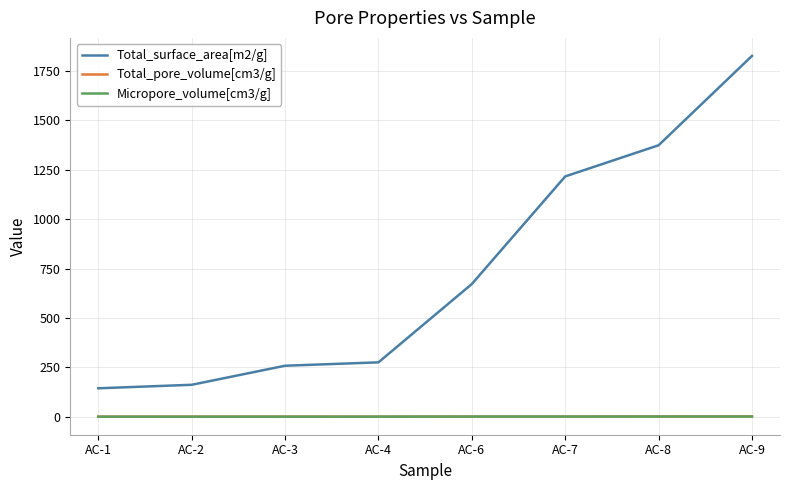

At which category does the chart reach its peak across all series?

AC-9